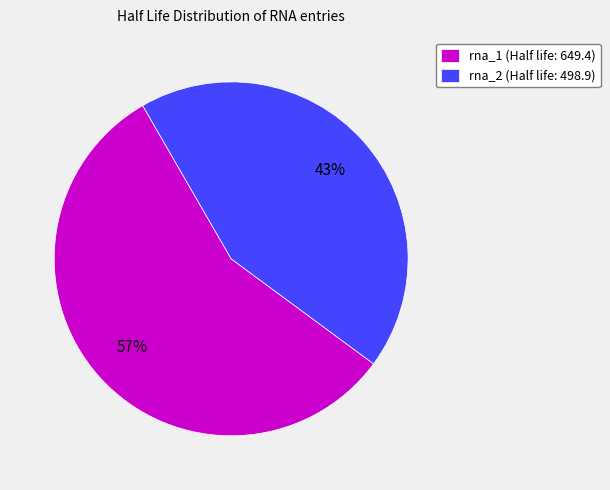

Count the number of slices in the pie.

2